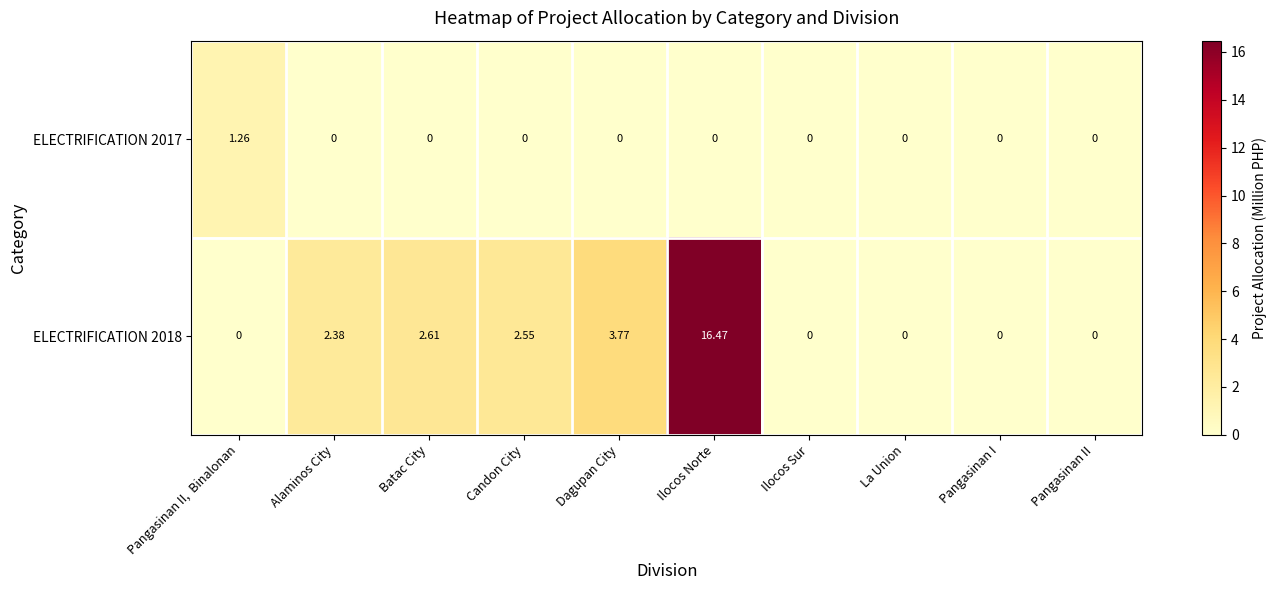

At which label does ELECTRIFICATION 2017 reach its peak?

Pangasinan II,  Binalonan